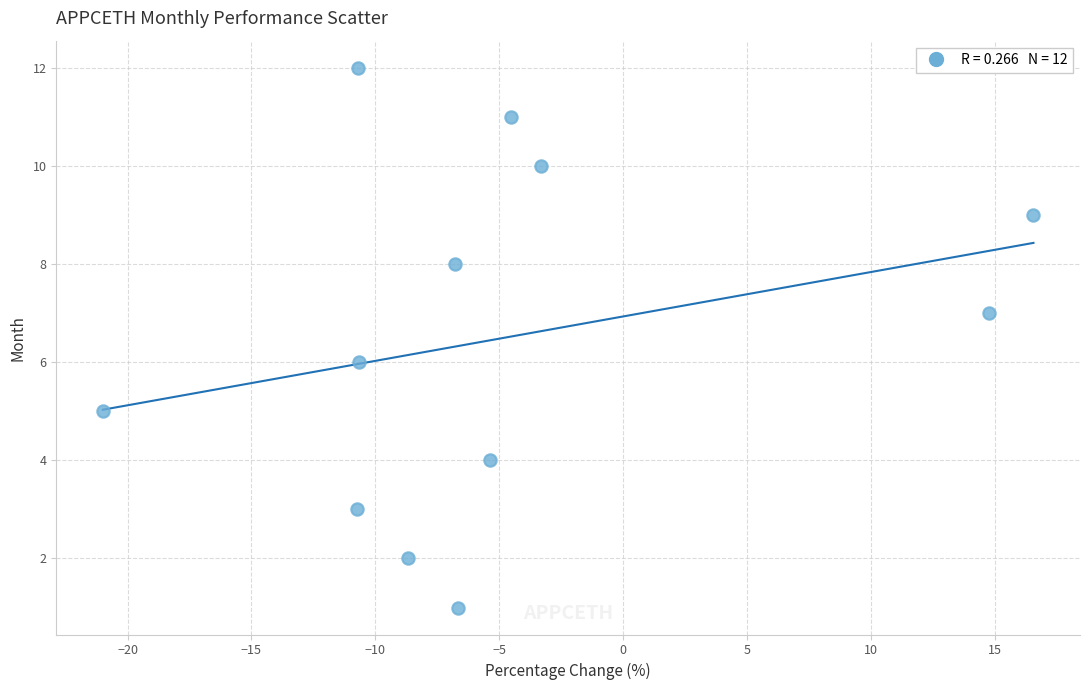

What is the range of Y values (max minus min)?

11